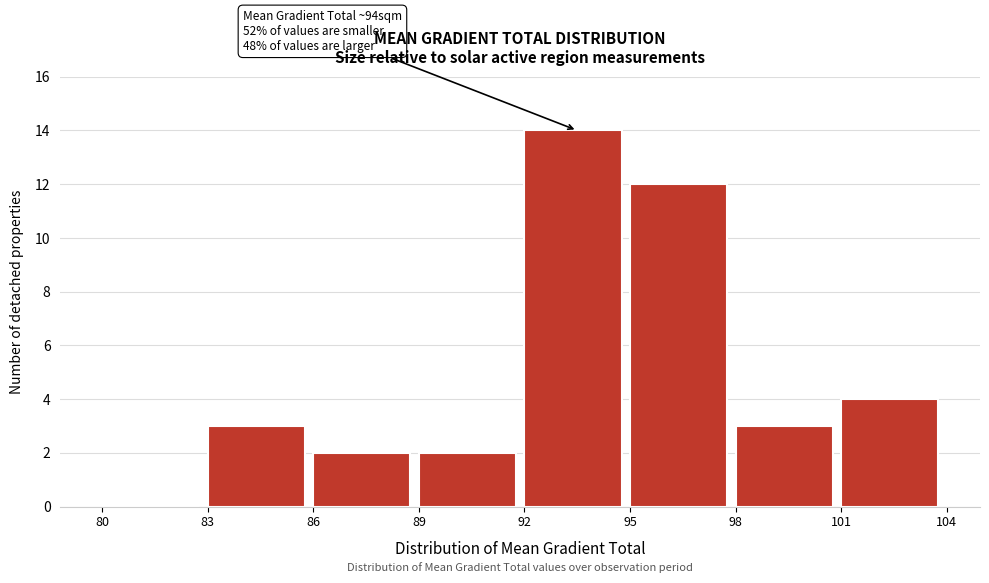

Which range on the x-axis has the tallest bar?

92 to 95